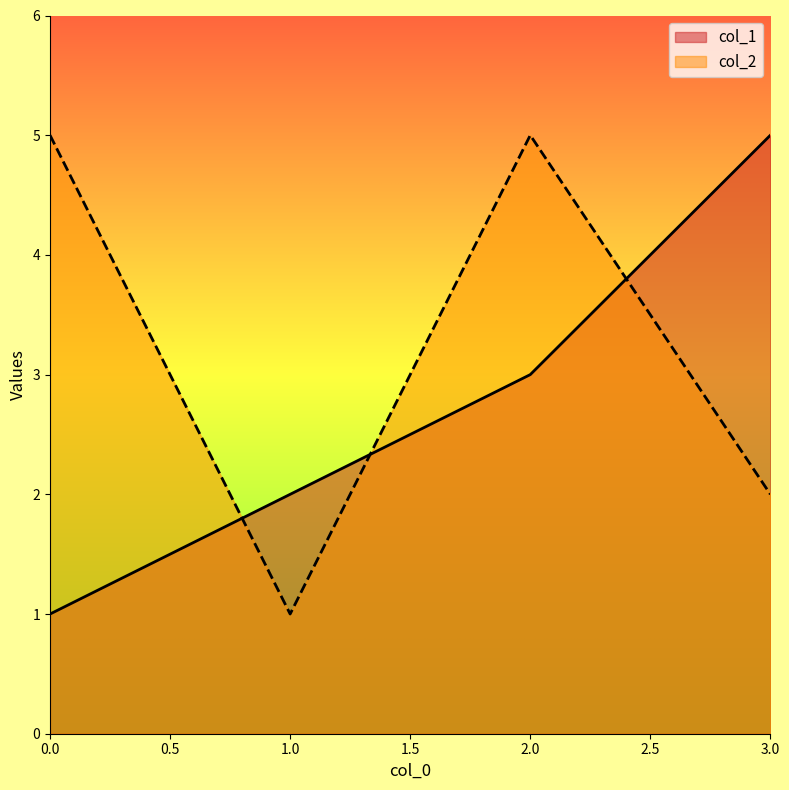

What is the value of the col_1 point at the 4th from the left?

5